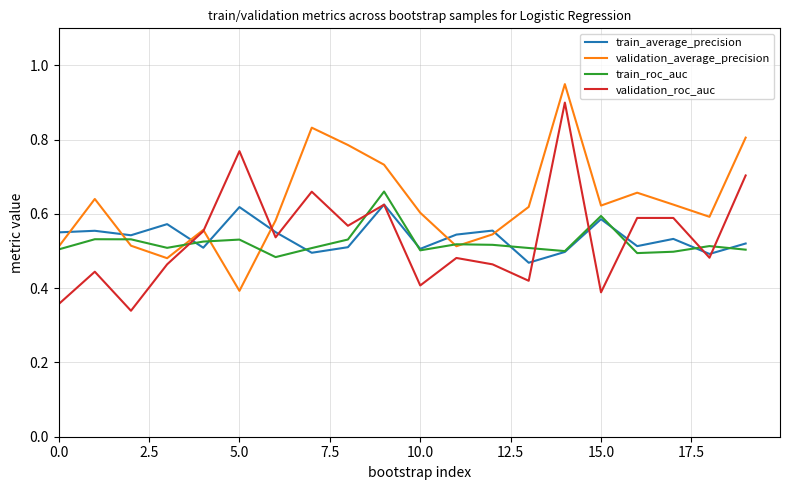

Which series has the largest total across all categories?

validation_average_precision